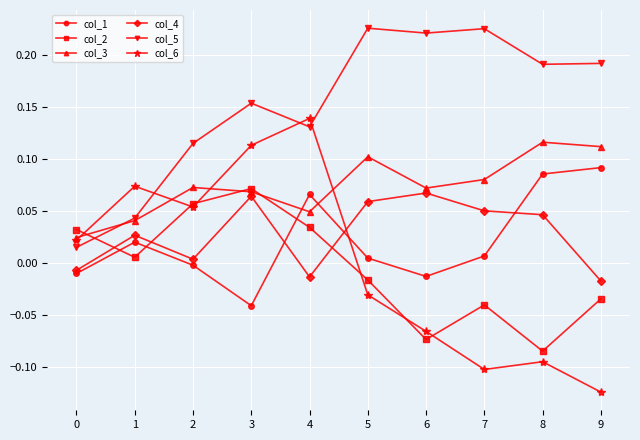

Where does the col_4 series first go above 0?

1